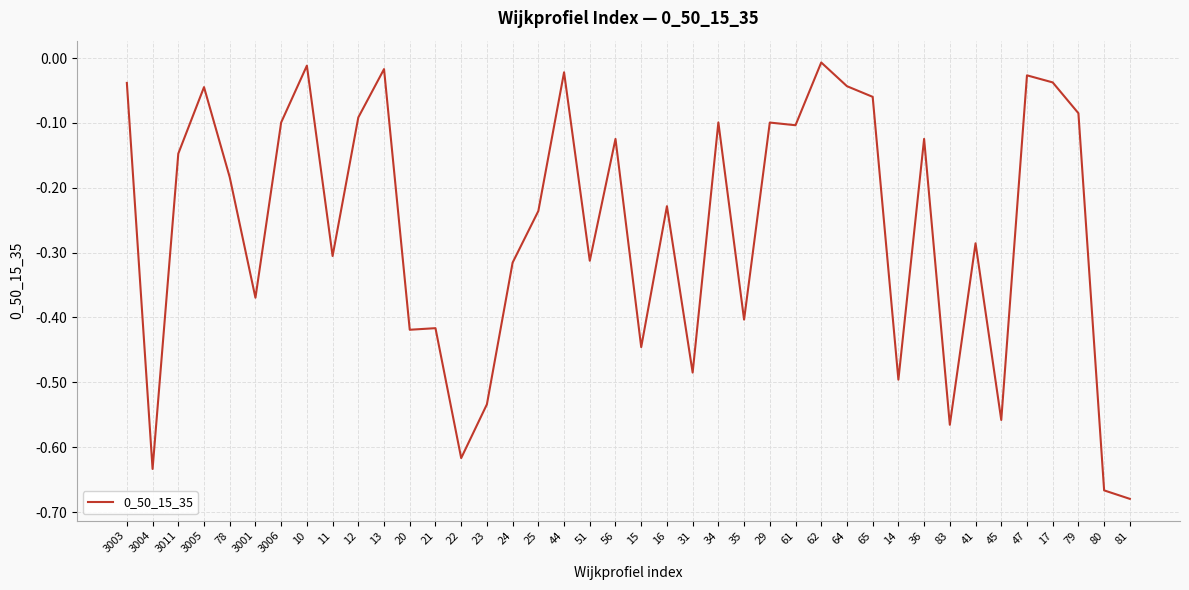

True or false: the data shows -0.3 at 51.

True